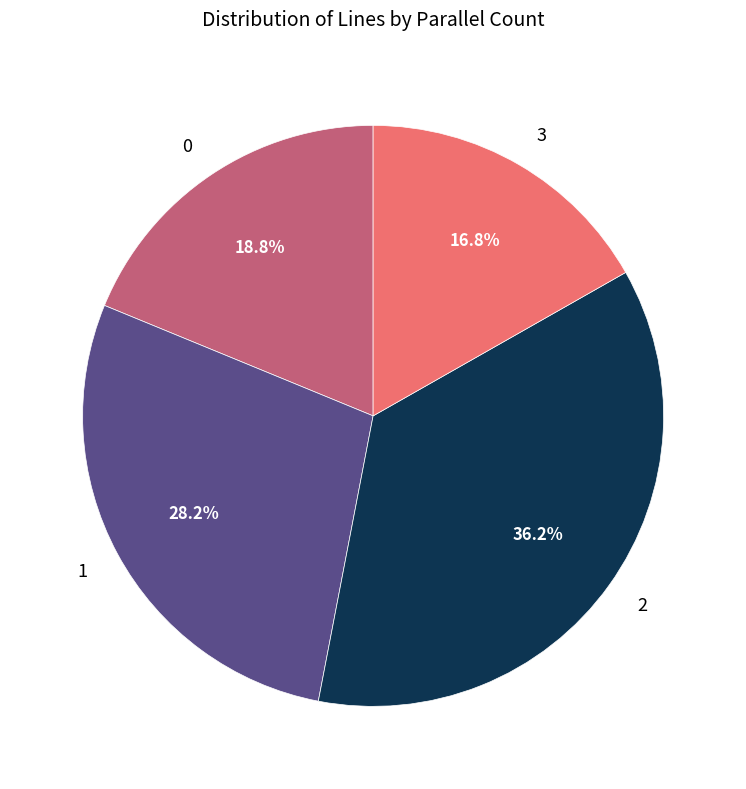

Is there any slice that represents more than half of the pie?

No